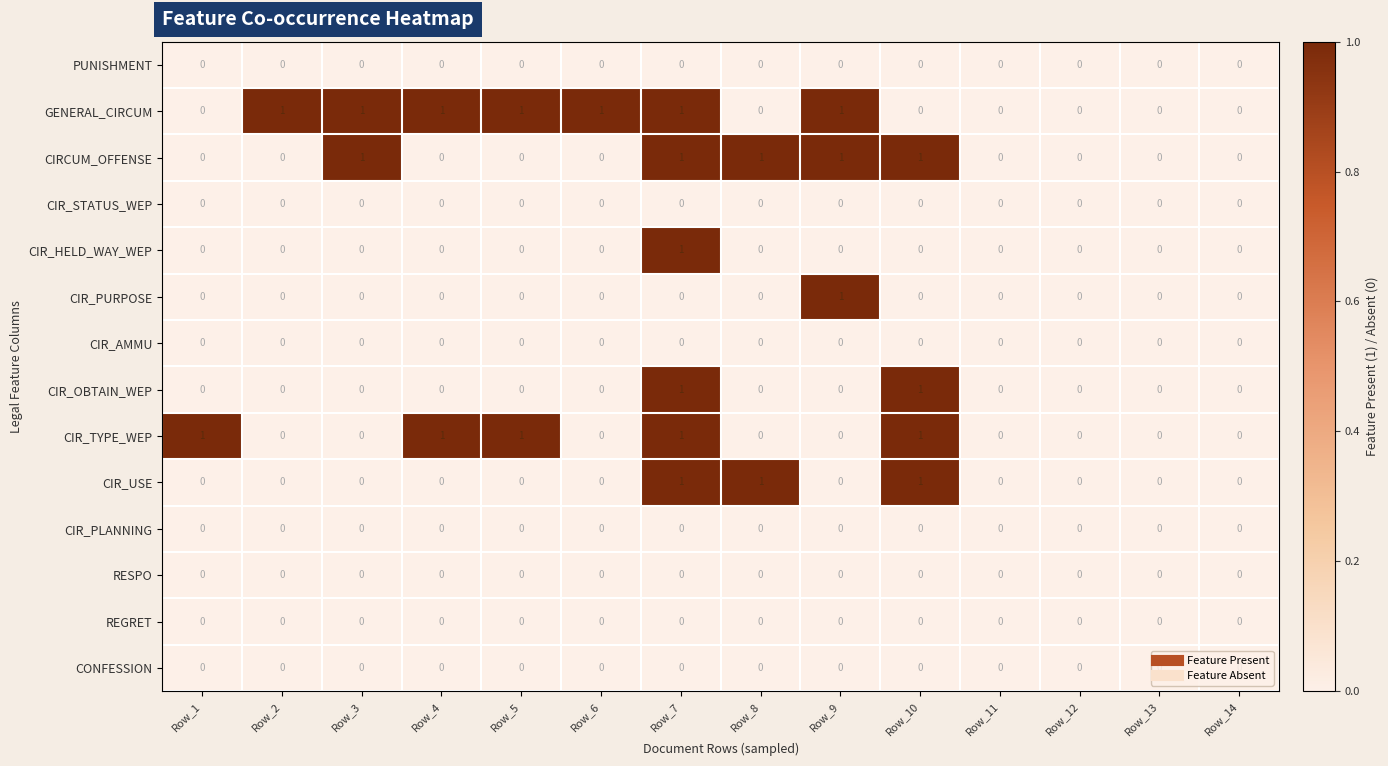

Which series has the largest total across all categories?

GENERAL_CIRCUM